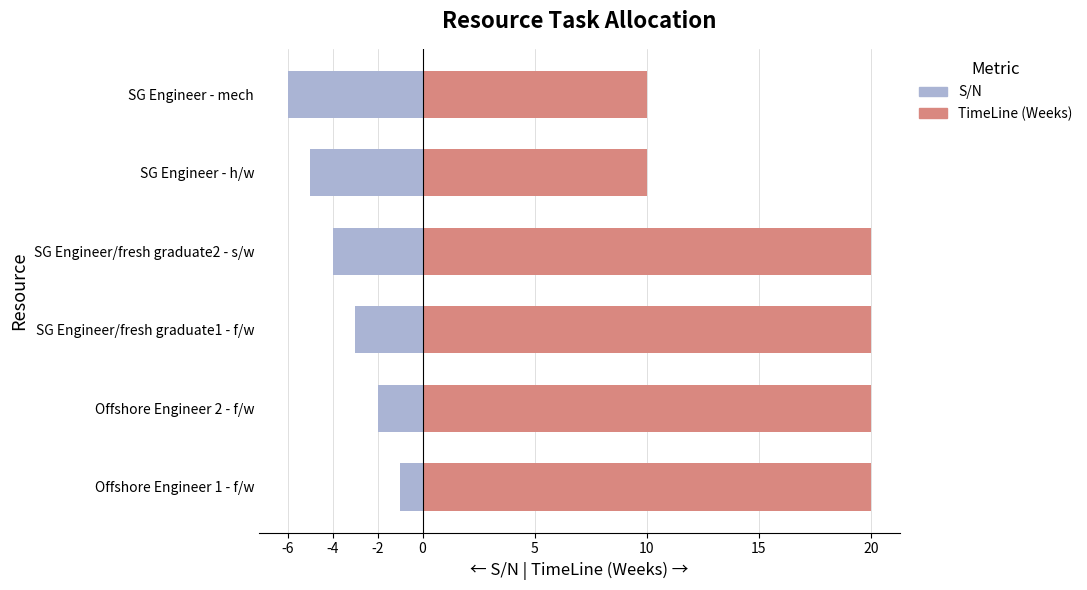

How many values in the S/N series are below -3?

3